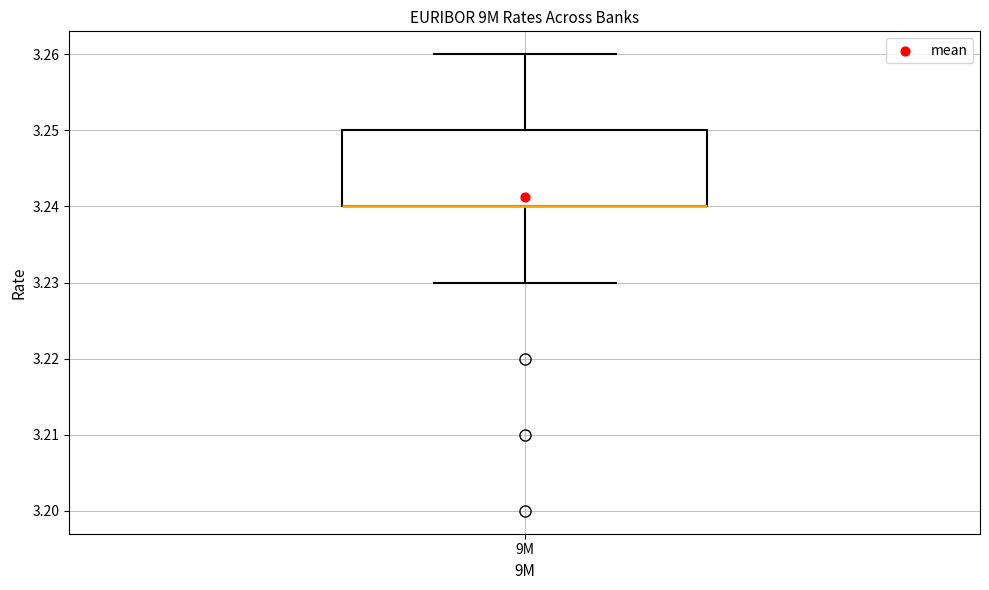

Where is the upper edge of the box for 9M on the y-axis? The values are not printed on the chart, so give them approximately, as read against the axis.

3.25